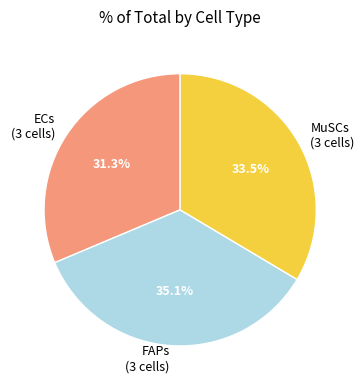

To the nearest percent, what is the difference between the largest and smallest slice percentages?

4%